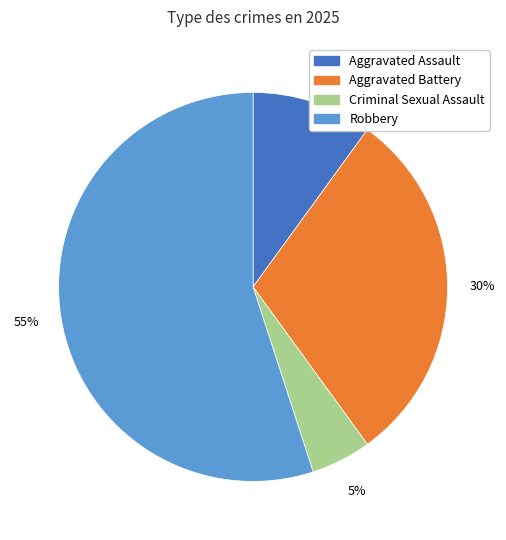

Which slice is the smallest?

Criminal Sexual Assault